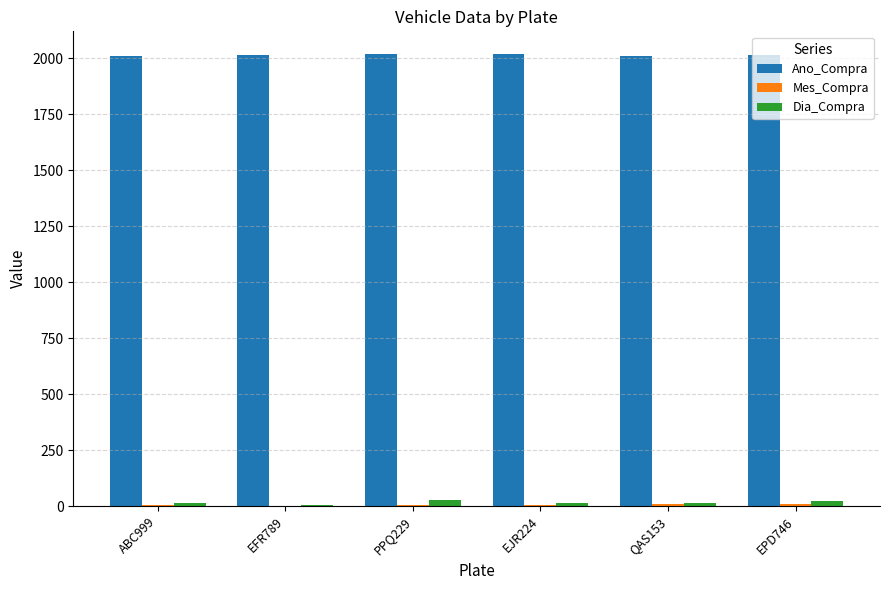

What is the maximum value shown in the chart?

2020